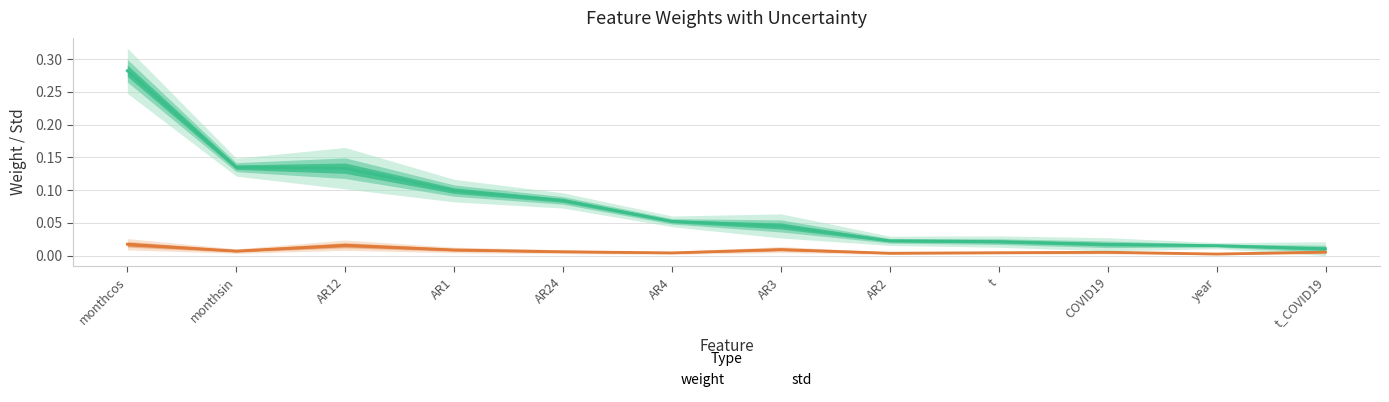

What is the label of the 3rd point from the right?

COVID19